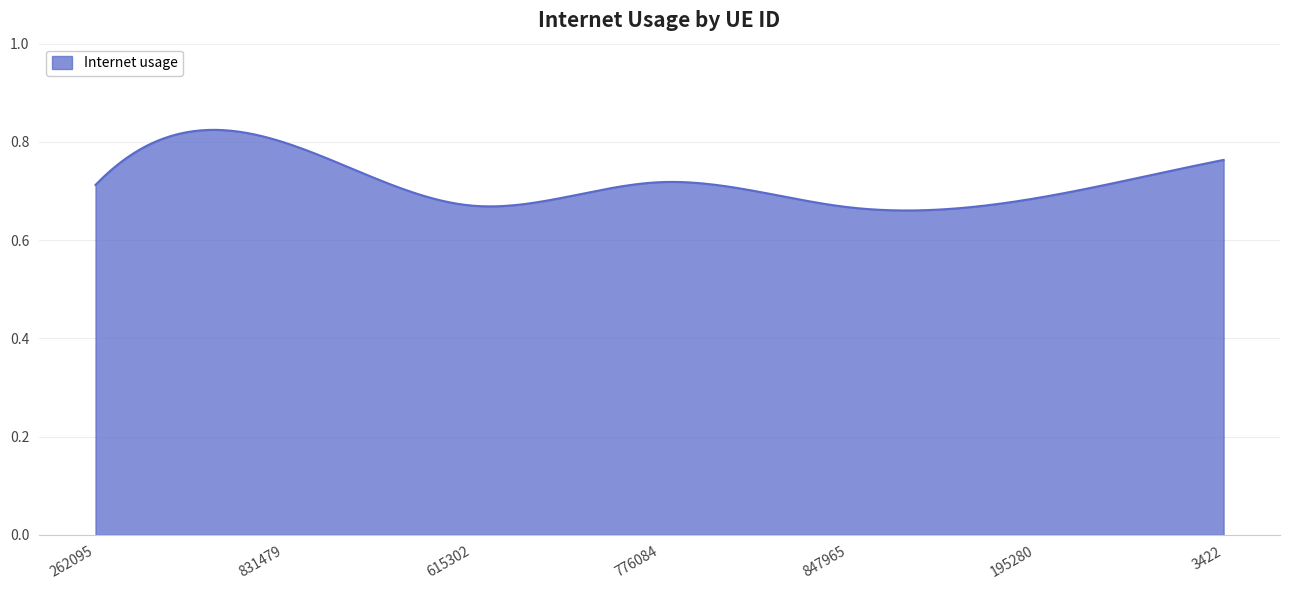

How many lines are shown in the chart?

1